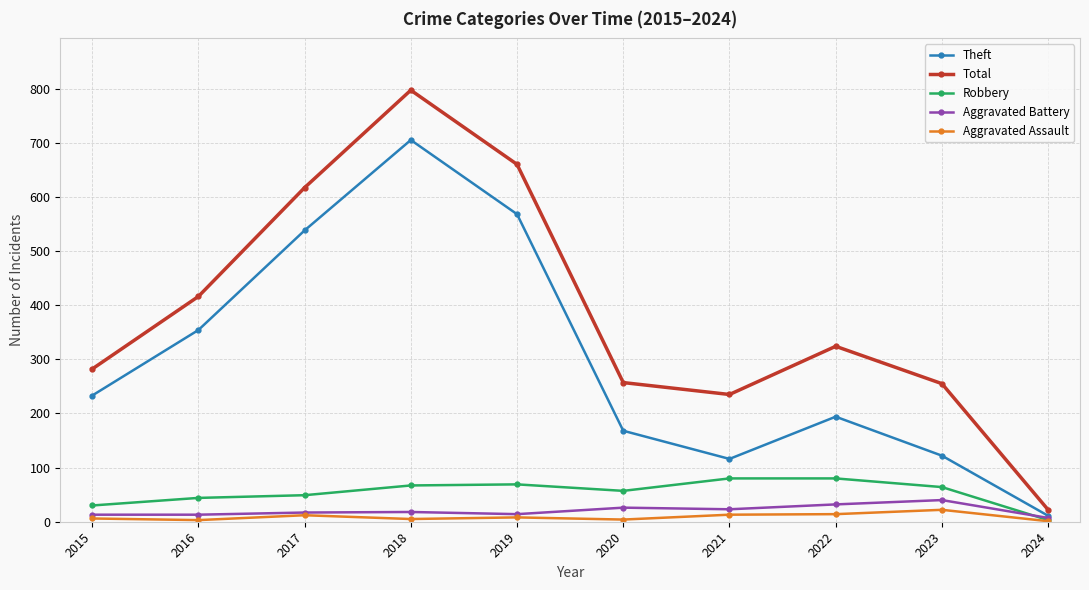

Which series has the widest spread of values?

Total